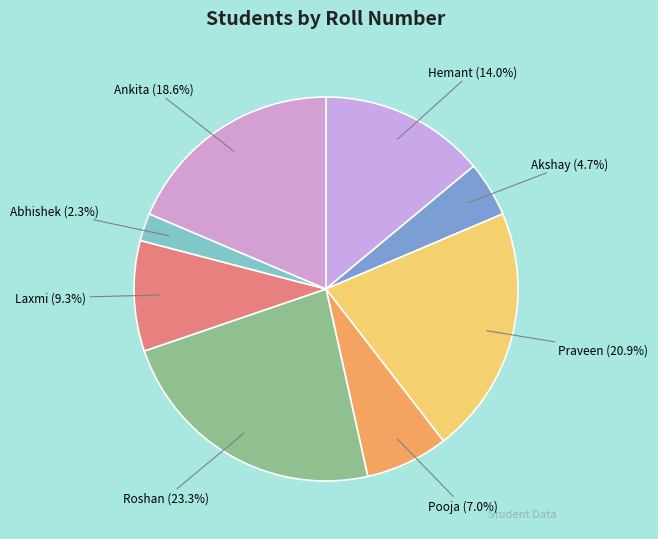

To the nearest percent, what percentage of the pie is Ankita?

19%